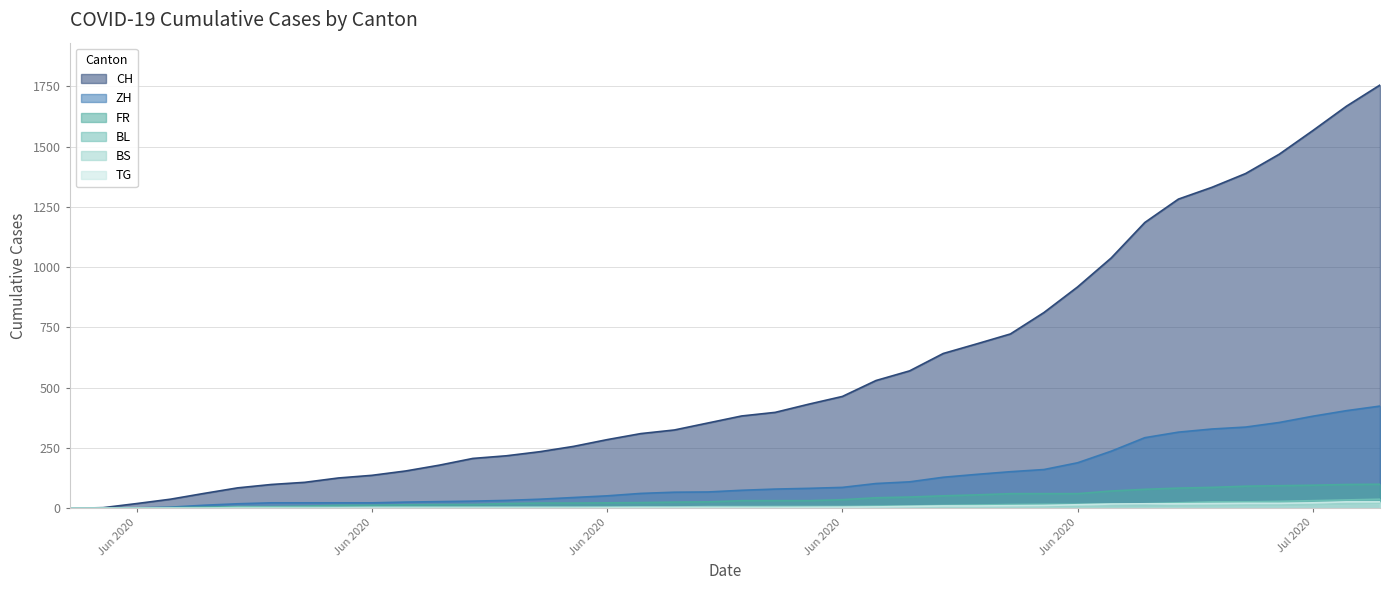

How many distinct data groups are displayed?

6